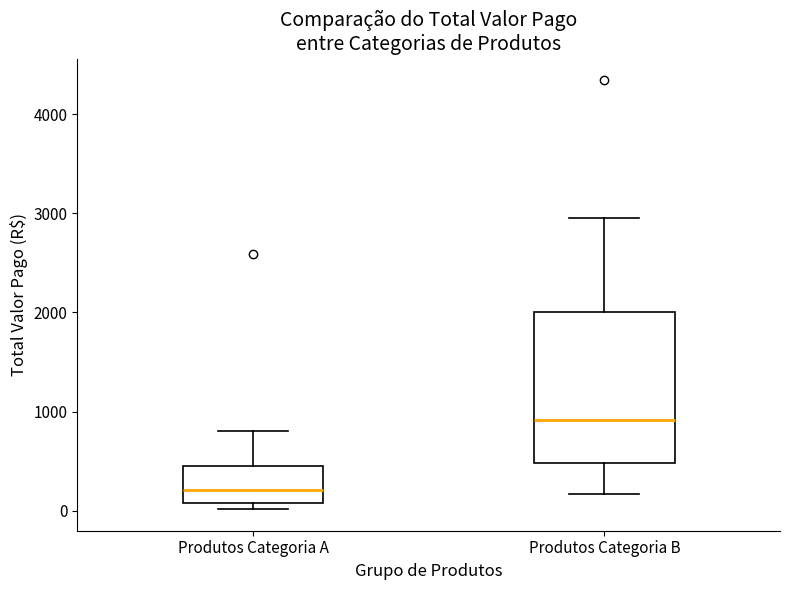

Comparing the boxes themselves (not the whiskers), which one is the tallest?

Produtos Categoria B